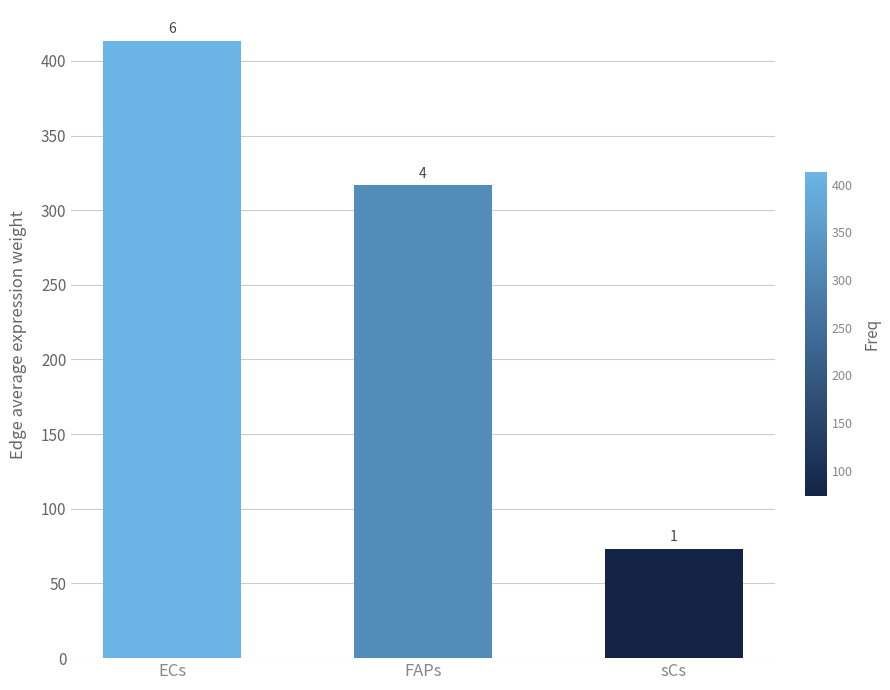

What is the change in value from ECs to sCs?

-340.2